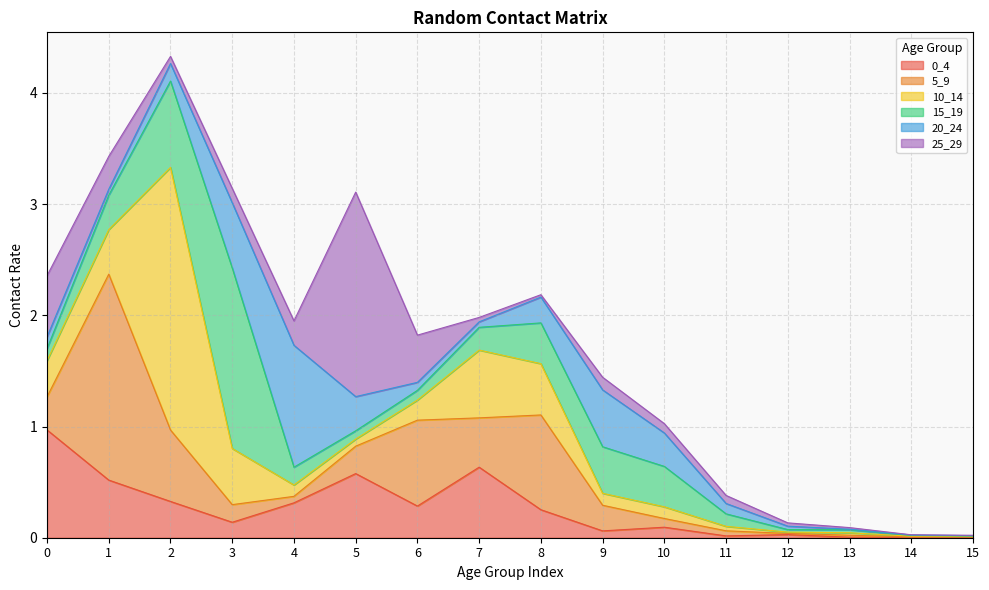

What are all the series names shown in the legend?

0_4, 5_9, 10_14, 15_19, 20_24, 25_29